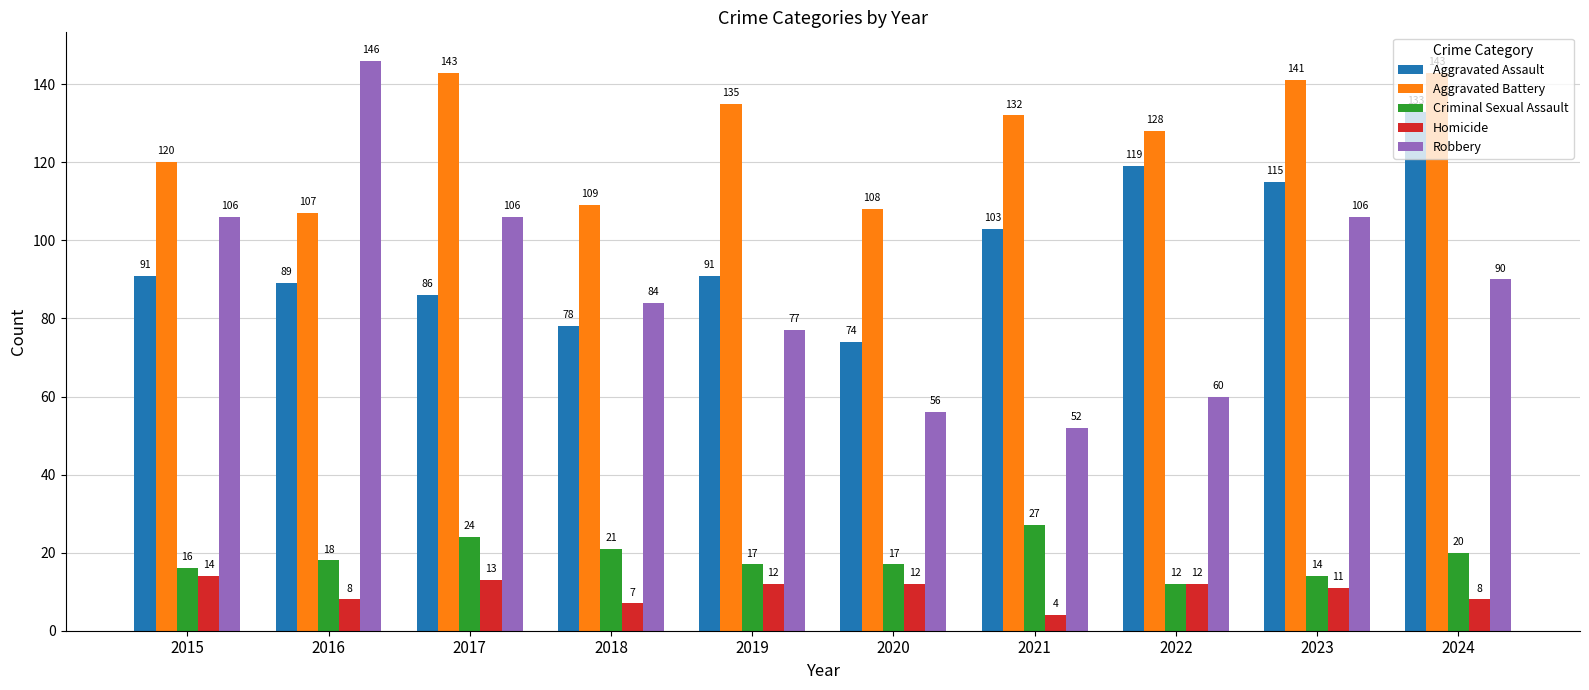

The Aggravated Battery series shows 141 at 2023. True or false?

True